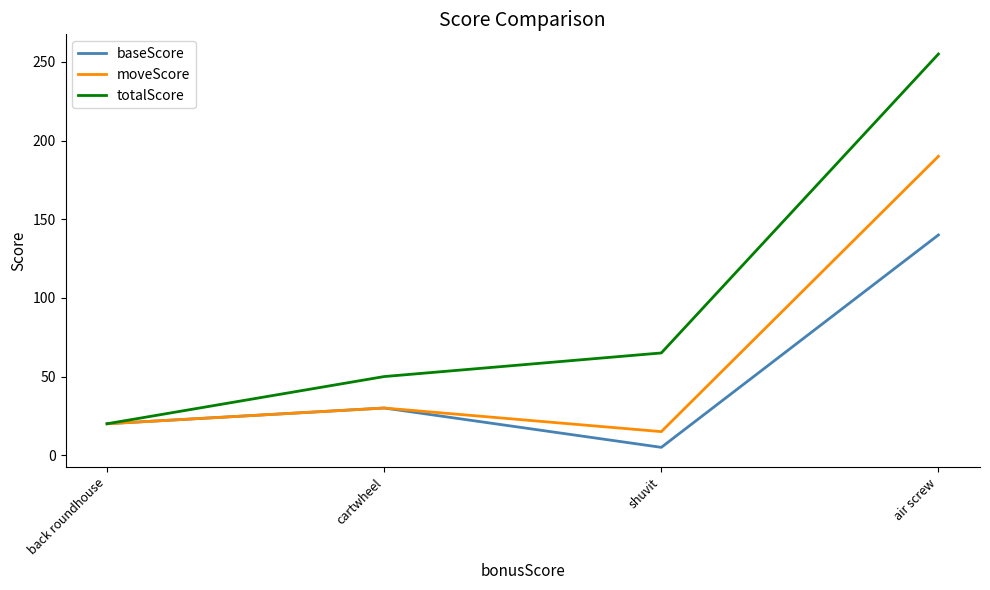

Reading left to right, list all the values displayed in this chart.

baseScore: 20	30	5	140
moveScore: 20	30	15	190
totalScore: 20	50	65	255